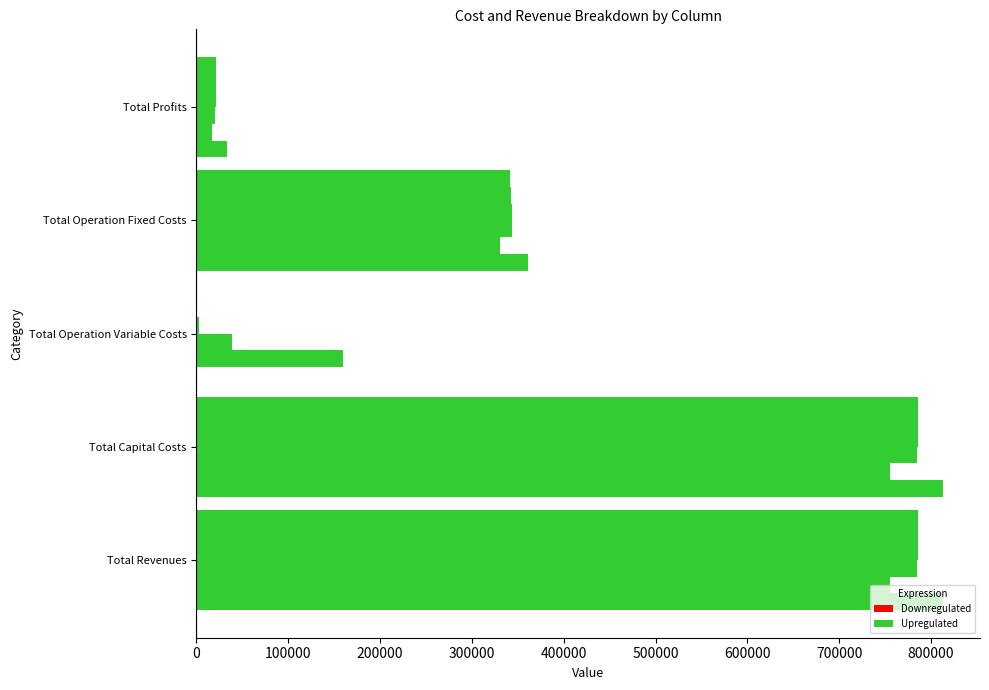

How many series are shown in this chart?

6